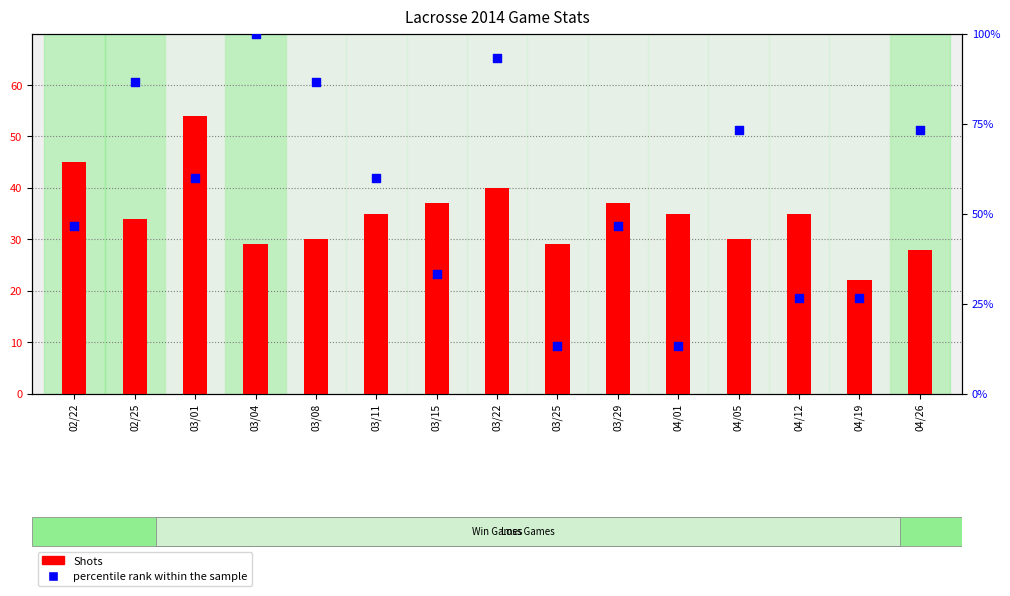

Is the value of Shots at 03/29 greater than the value of percentile rank within the sample at 02/22?

No